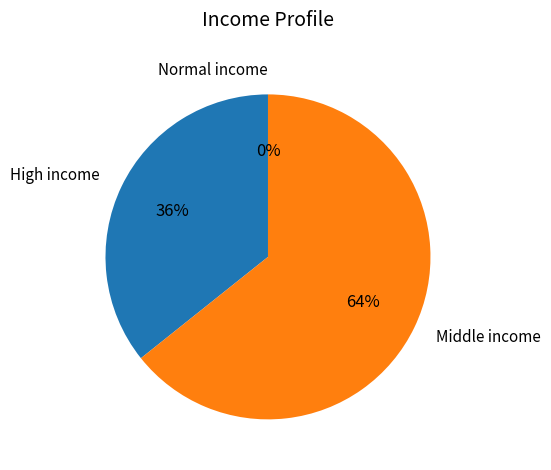

How many slices are in this pie chart?

3